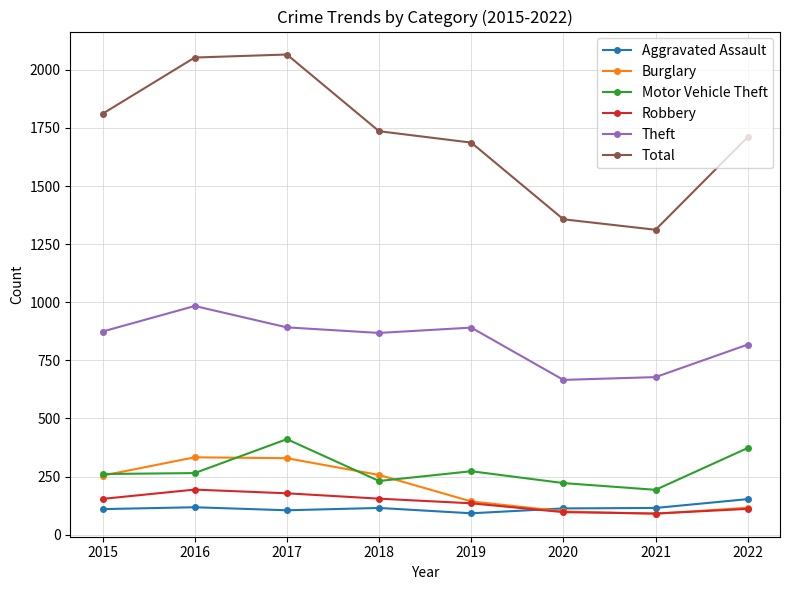

The Burglary series shows 329 at 2017. True or false?

True